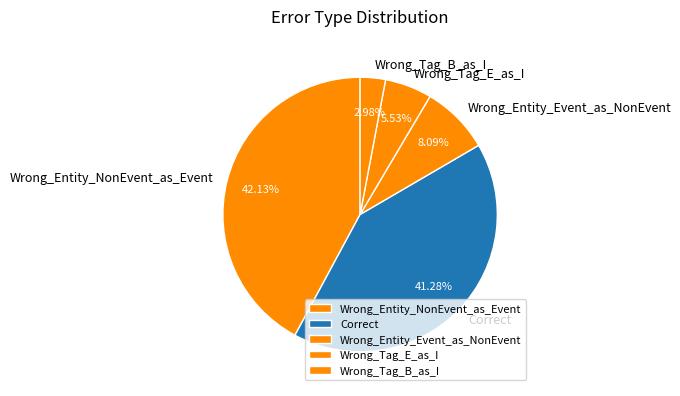

Do Wrong_Entity_NonEvent_as_Event and Wrong_Tag_B_as_I together represent more than half of the pie?

No